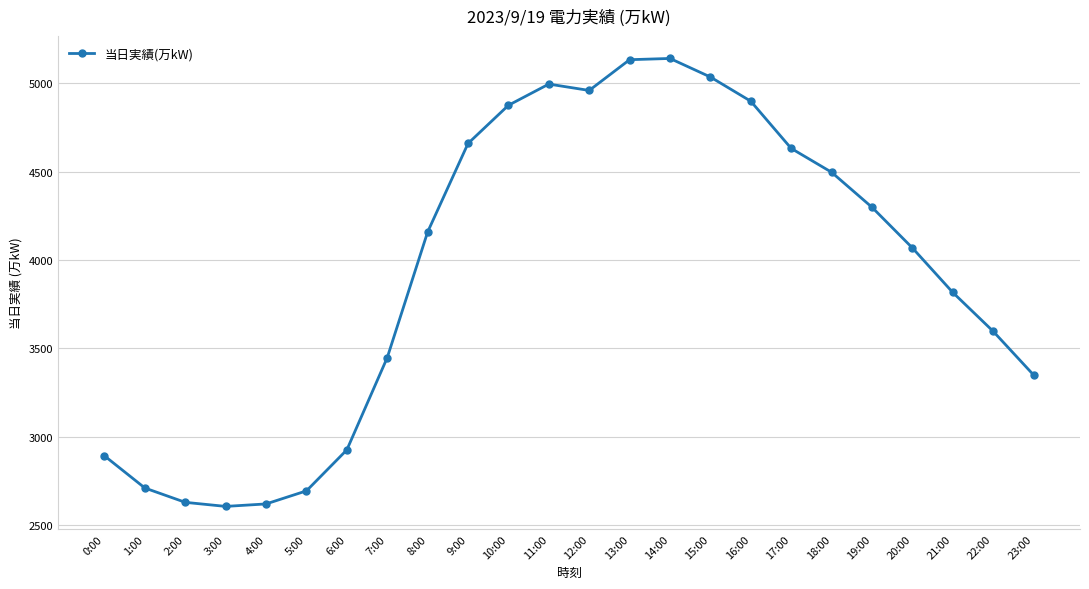

The value at 13:00 is 8314. True or false?

False